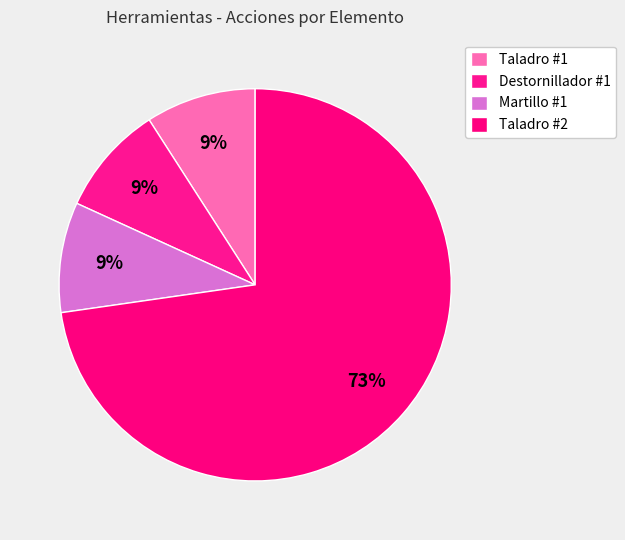

Is Taladro #2 the majority of the pie?

Yes